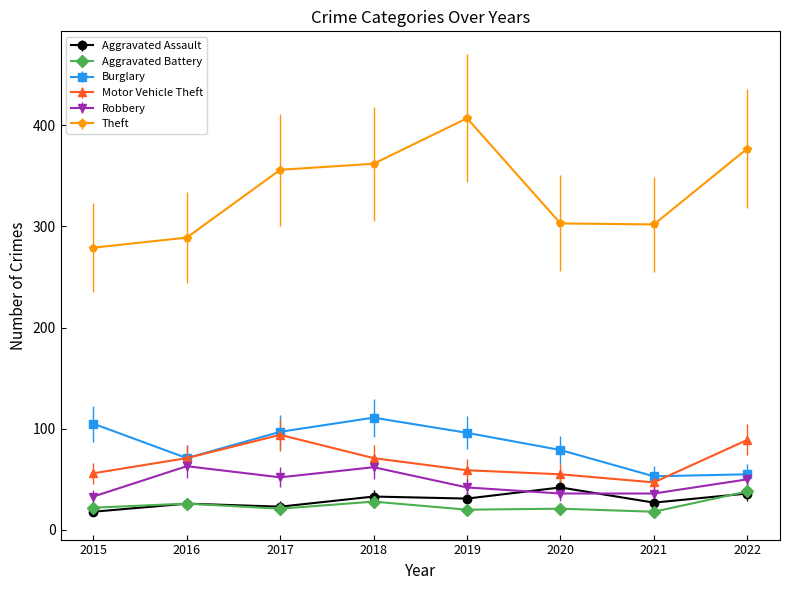

The value of Aggravated Assault at 2018 is 33. True or false?

True